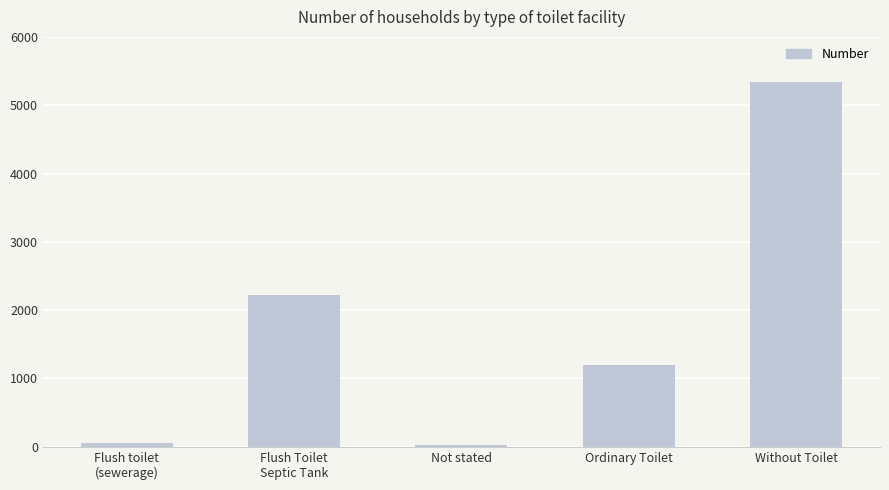

True or false: the data shows 1701 at Ordinary Toilet.

False